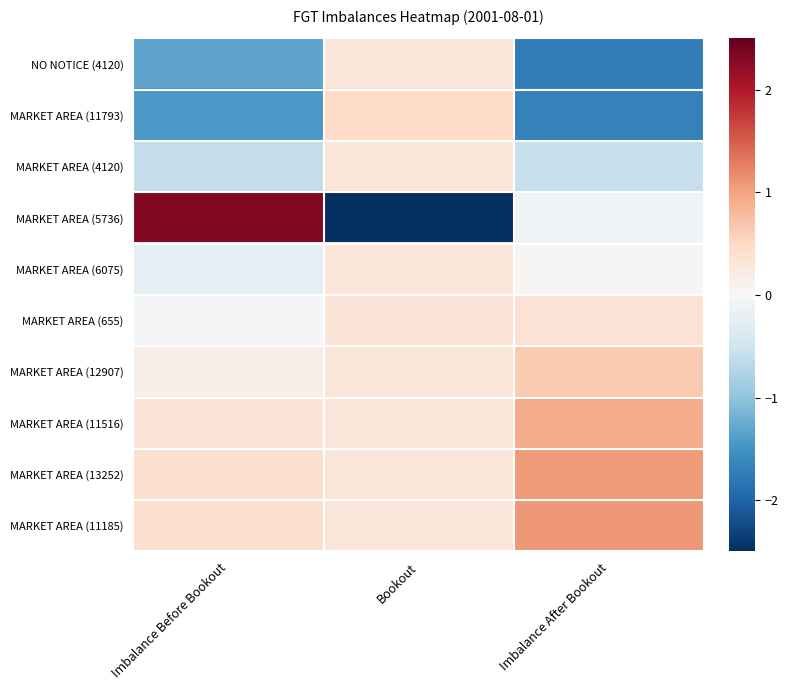

Which series has the largest range (max minus min)?

MARKET AREA (5736)